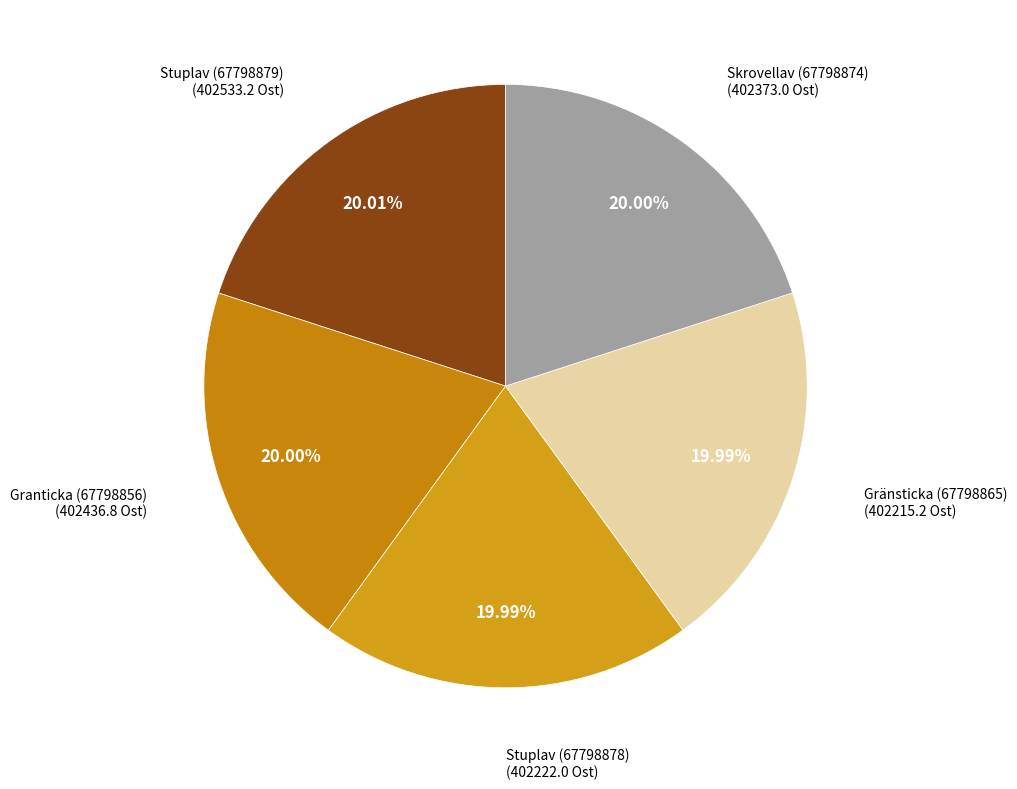

Does Gränsticka (67798865) account for over 50% of the chart?

No